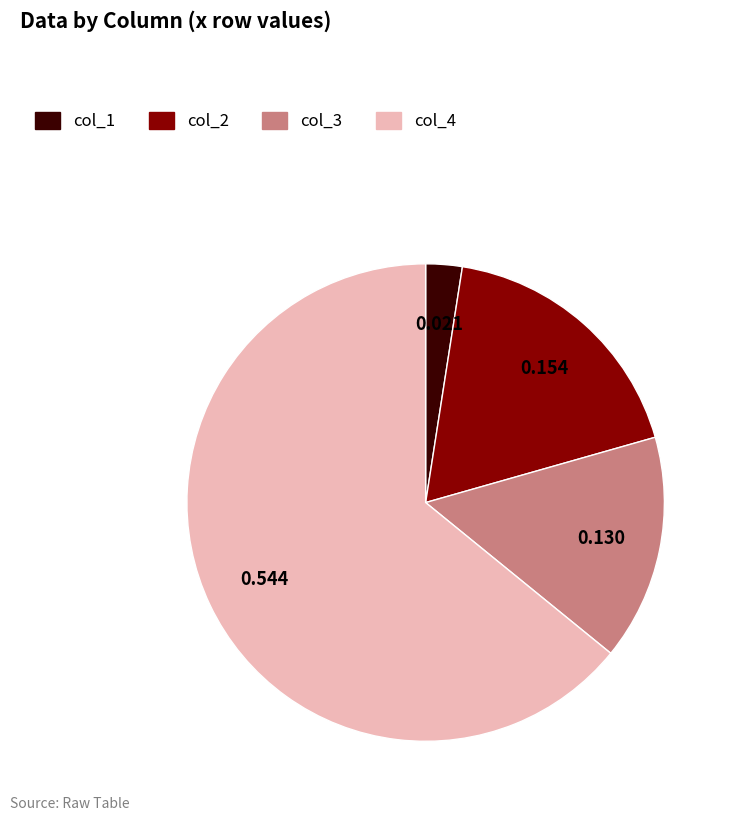

How many segments does this pie chart have?

4